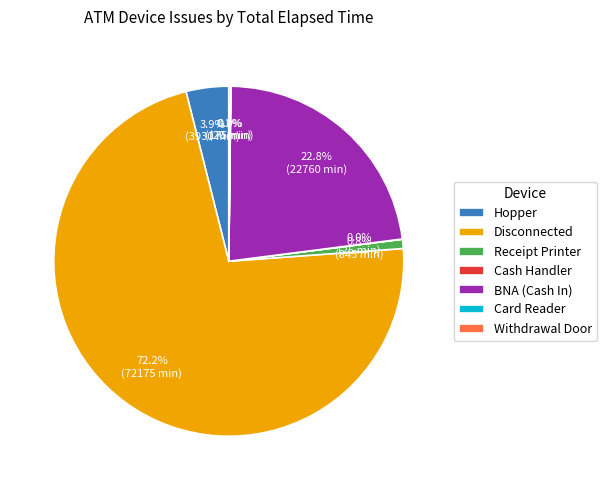

Between Hopper and Disconnected, which is larger?

Disconnected